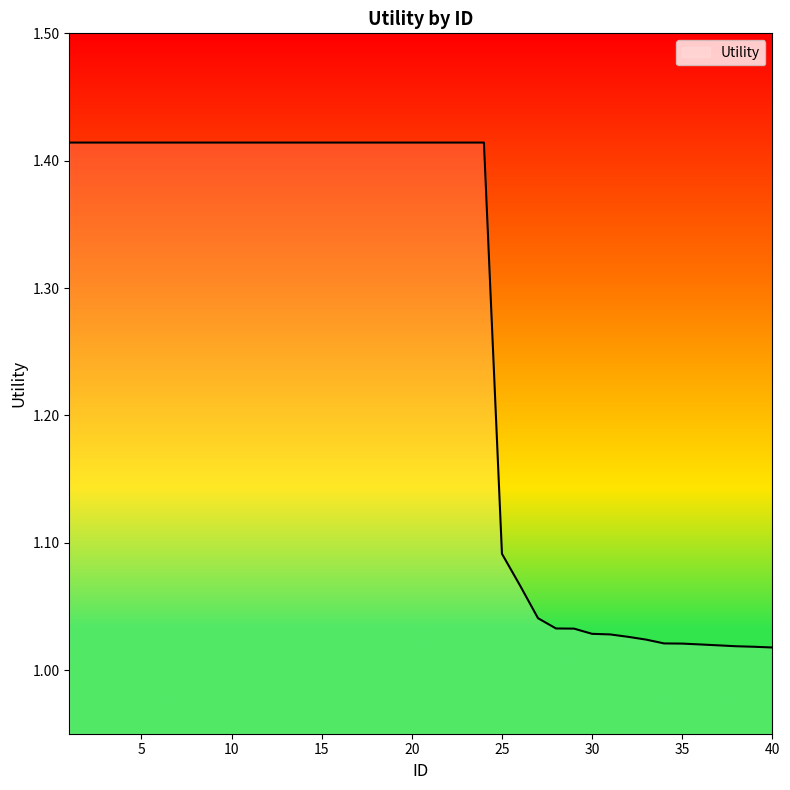

What is the difference between the maximum and minimum values?

0.4